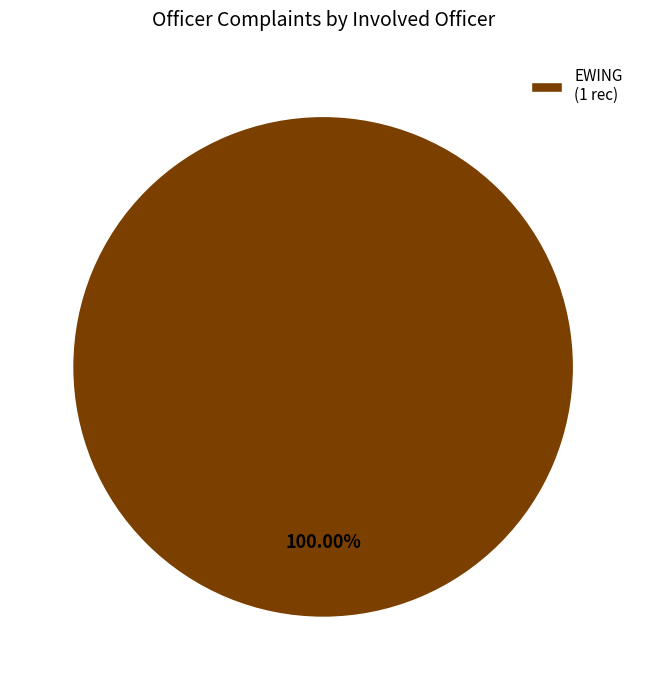

Rank the categories by value from lowest to highest.

EWING (1 rec)